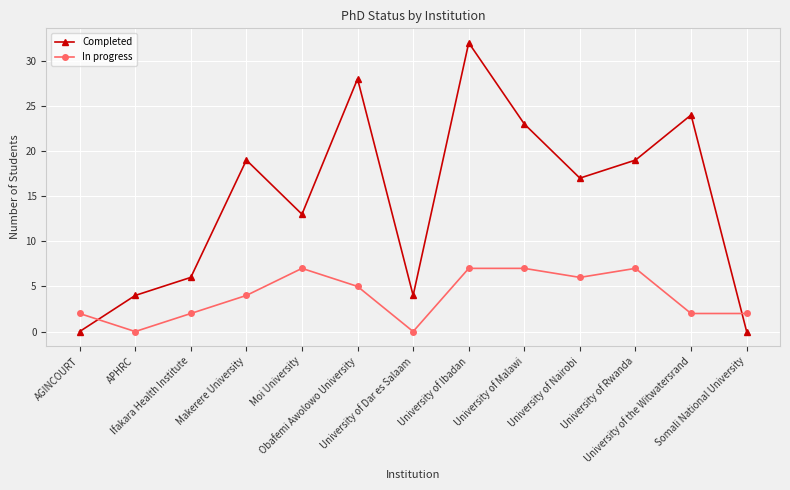

Rank the series by their average value, from lowest to highest.

In progress, Completed